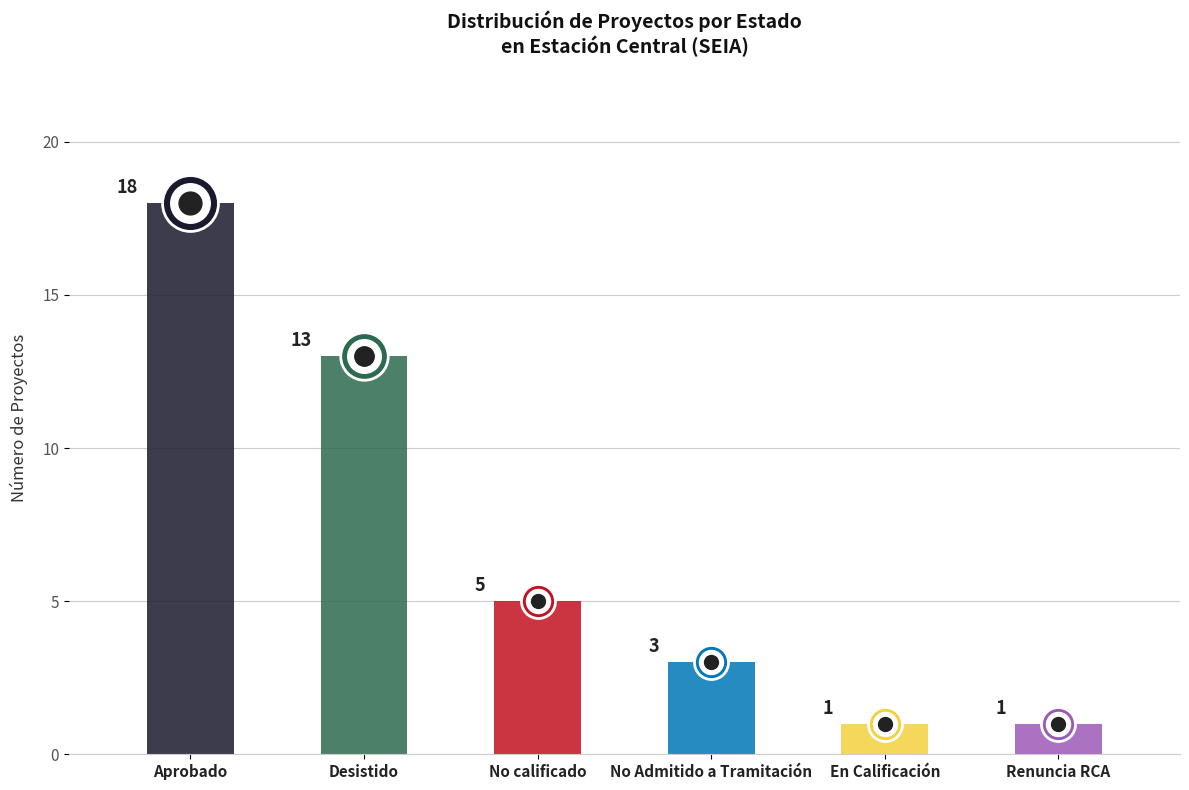

What is the change in value from No Admitido a Tramitación to En Calificación?

-2